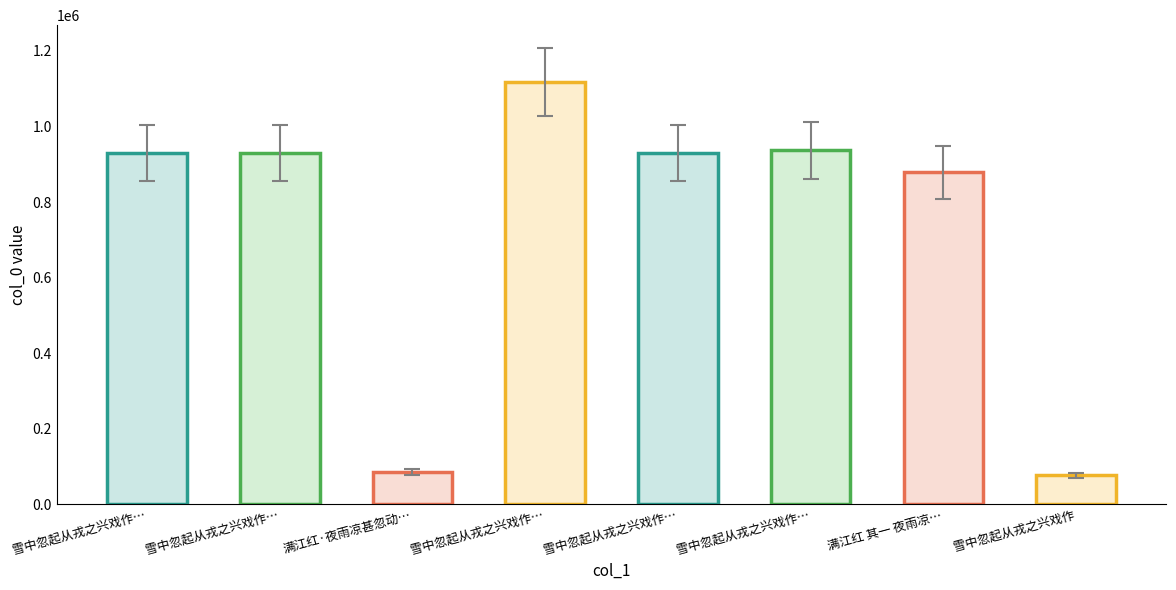

Rank the categories by value from lowest to highest.

雪中忽起从戎之兴戏作, 满江红·夜雨凉甚忽动…, 满江红 其一 夜雨凉…, 雪中忽起从戎之兴戏作…, 雪中忽起从戎之兴戏作…, 雪中忽起从戎之兴戏作…, 雪中忽起从戎之兴戏作…, 雪中忽起从戎之兴戏作…